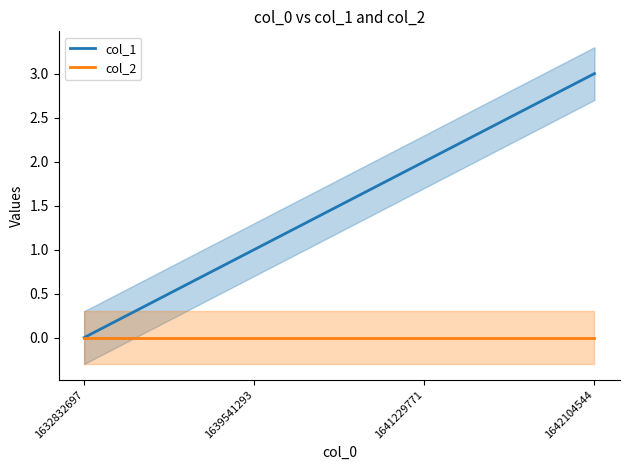

Between 1632832697 and 1641229771, which is larger?

1641229771